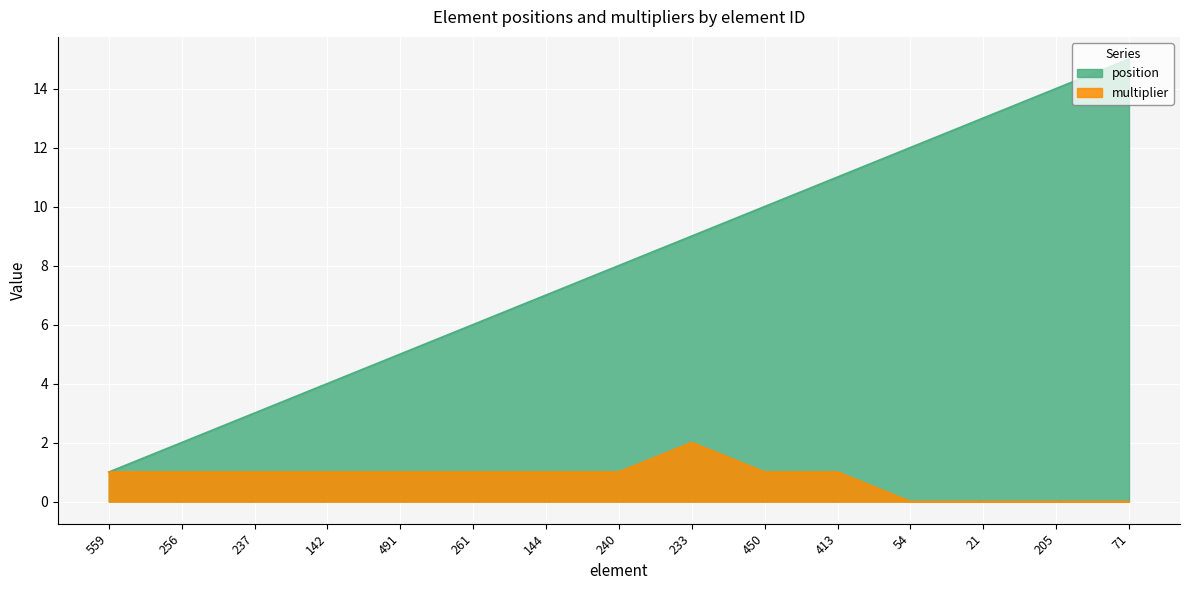

True or false: position and multiplier cross at least once.

False